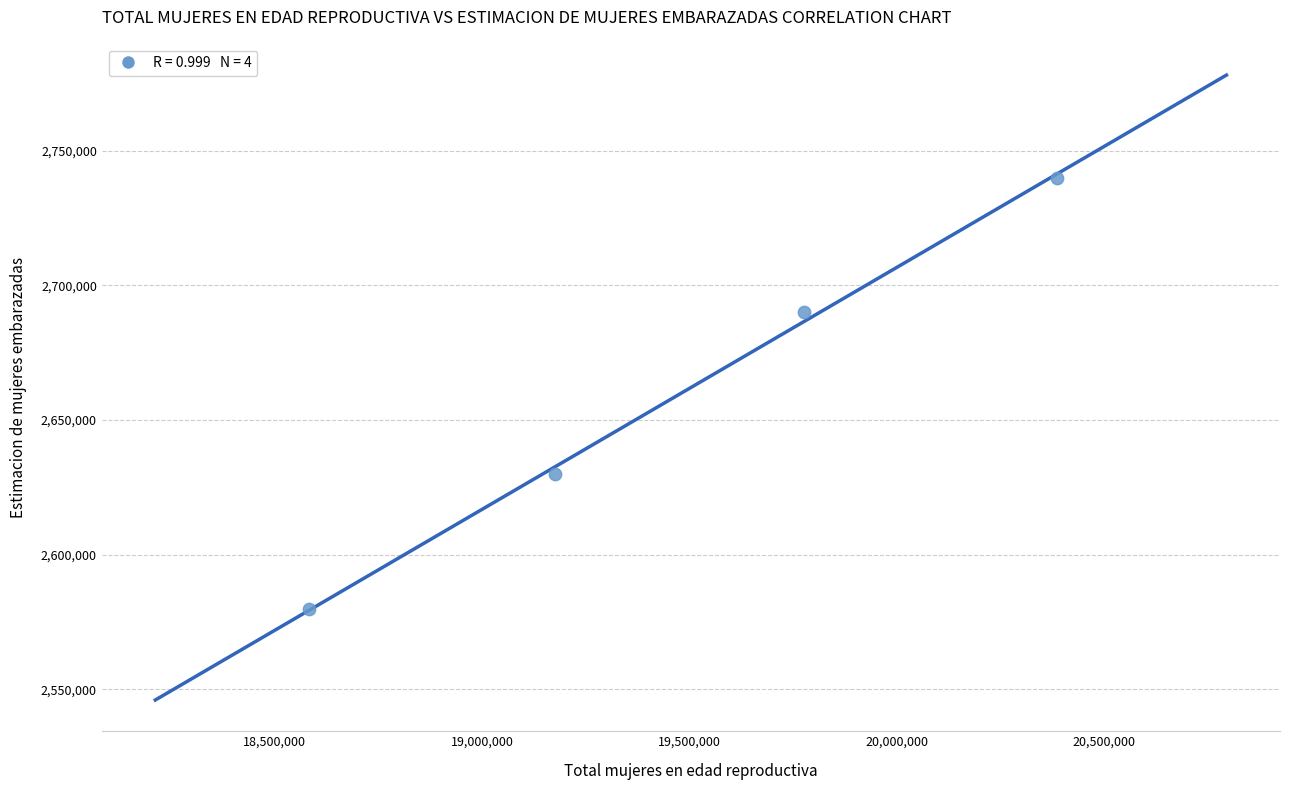

What is the range of Y values (max minus min)?

160000